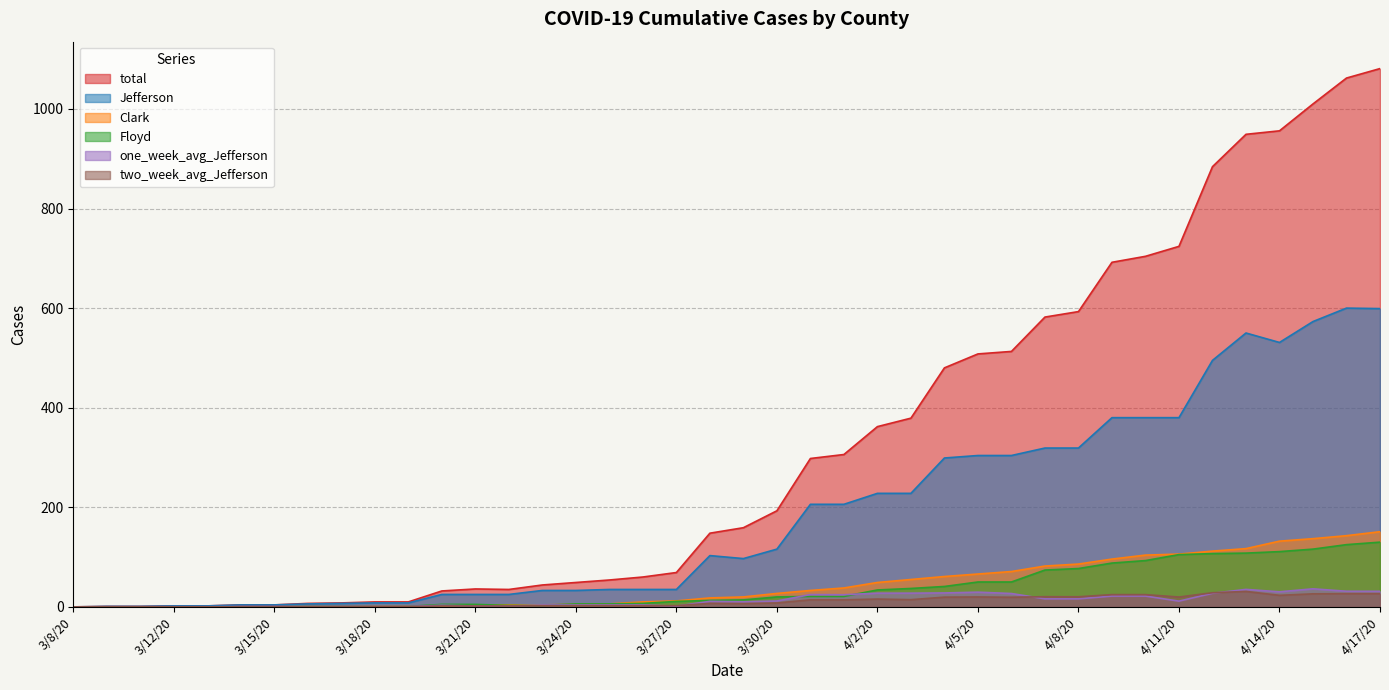

What are all the series names shown in the legend?

total, Jefferson, Clark, Floyd, one_week_avg_Jefferson, two_week_avg_Jefferson